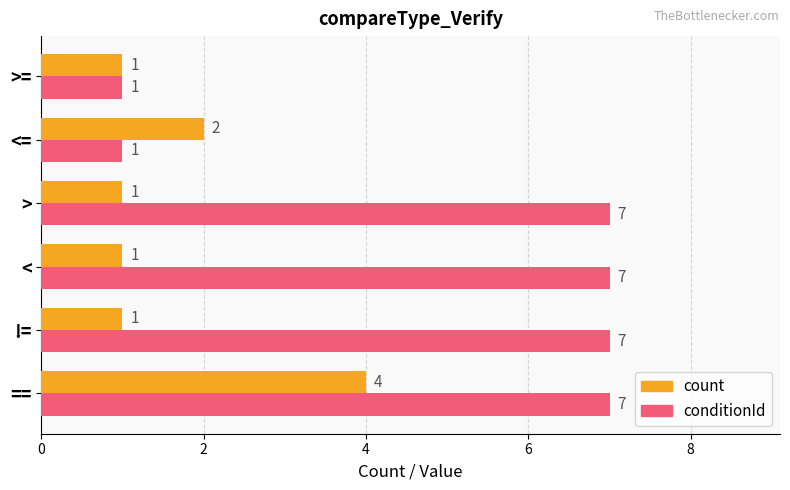

List the series in order of their peak value, lowest first.

count, conditionId